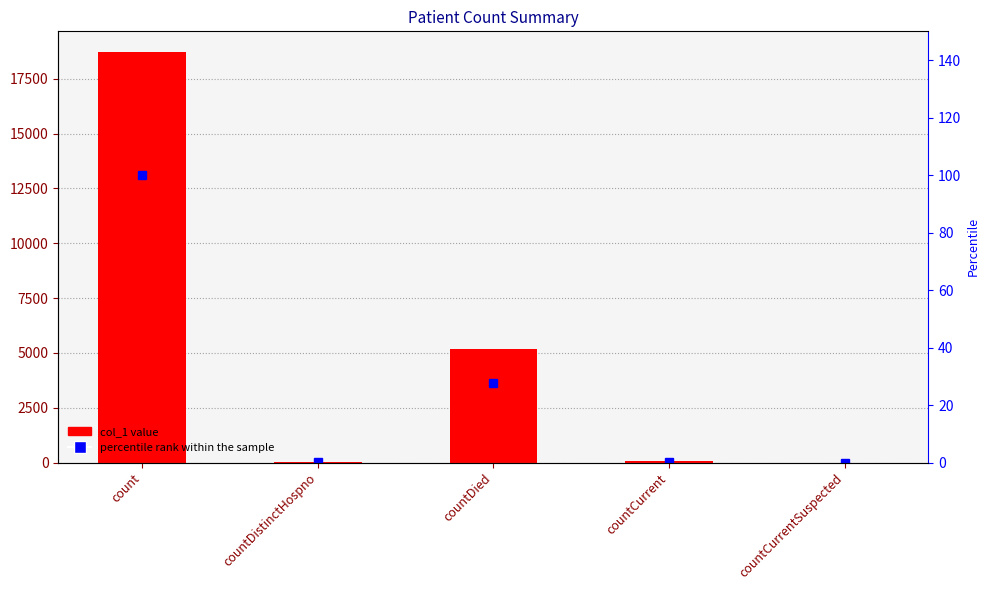

At which category is the sum across all series the highest?

count